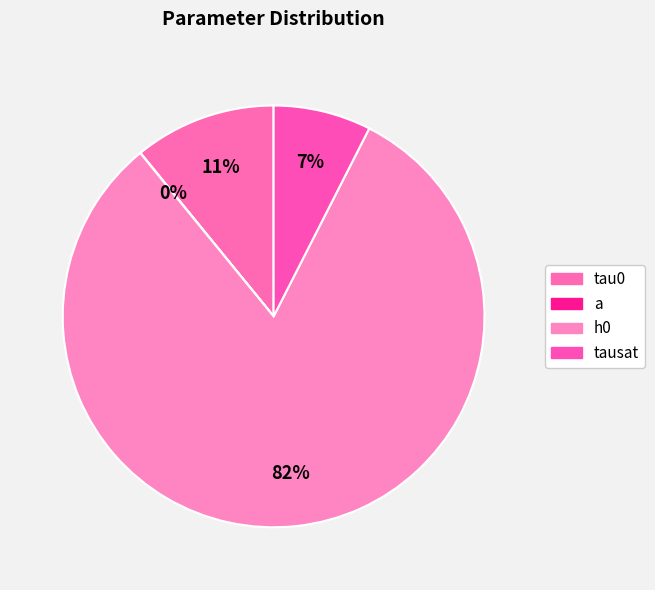

Between tau0 and h0, which is larger?

h0